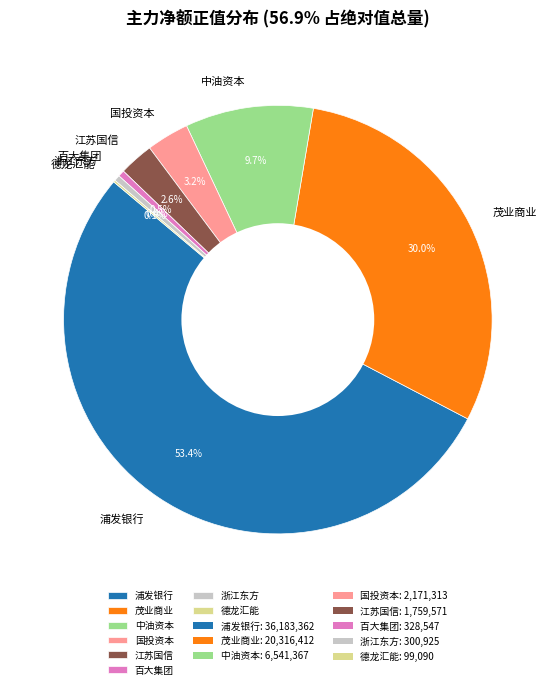

What is the largest slice in the pie chart?

浦发银行